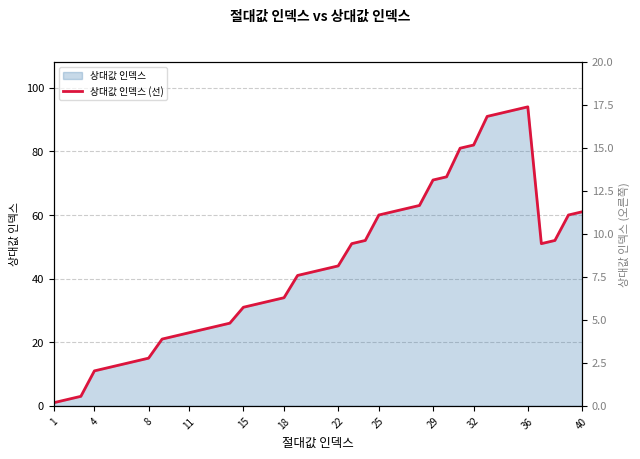

How many data points are less than 43?

20